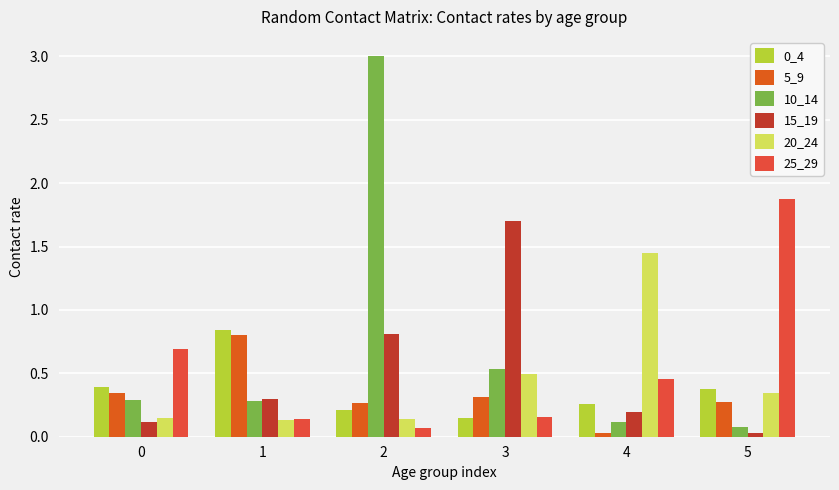

How many groups of bars are there?

6